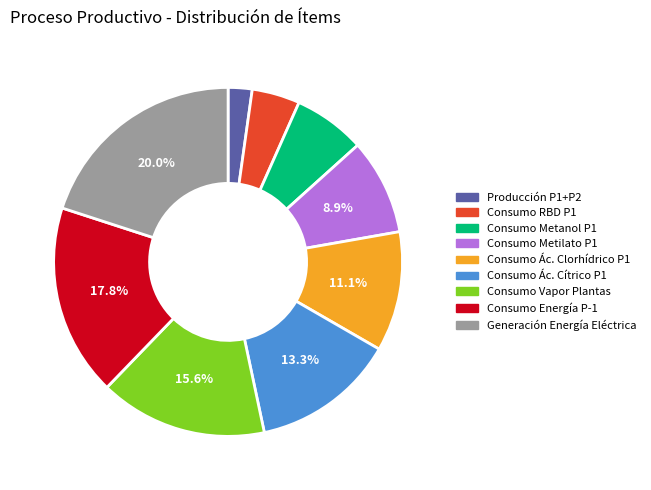

To the nearest percent, what is the difference between the largest and smallest slice percentages?

18%